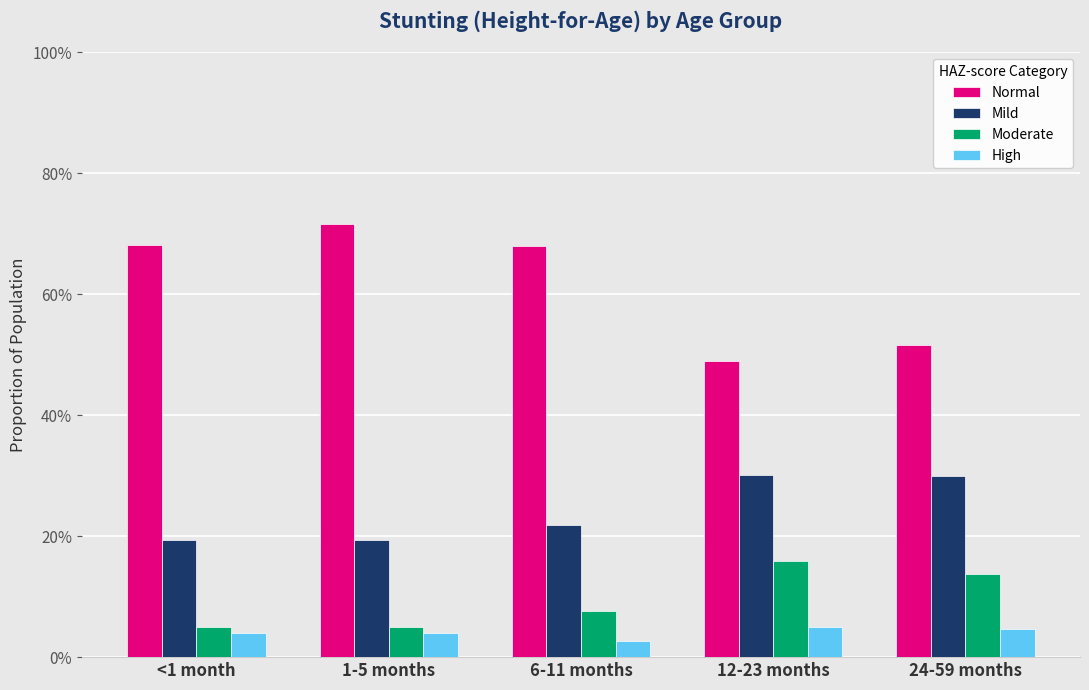

What is the label of the 2nd bar from the right?

12-23 months